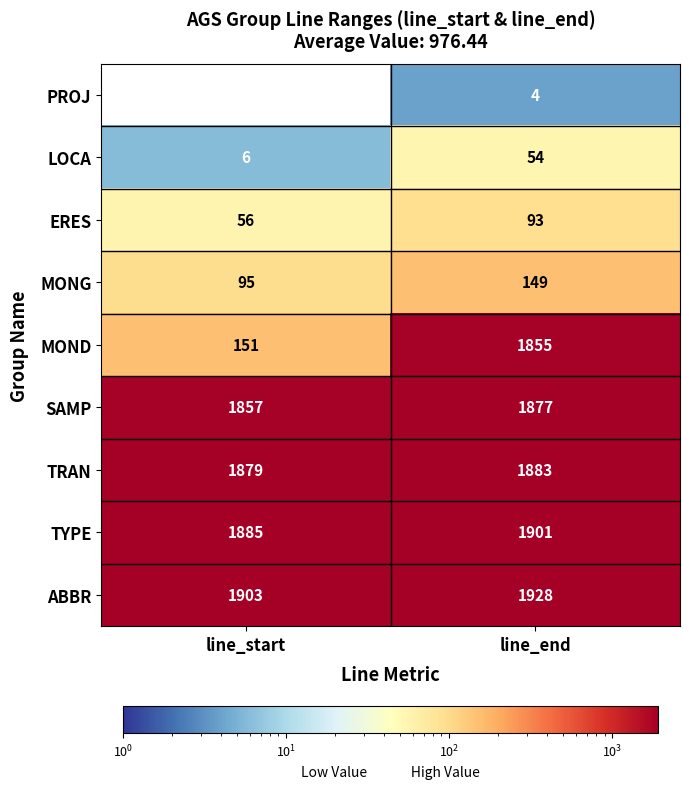

Count the number of data series in this chart.

9